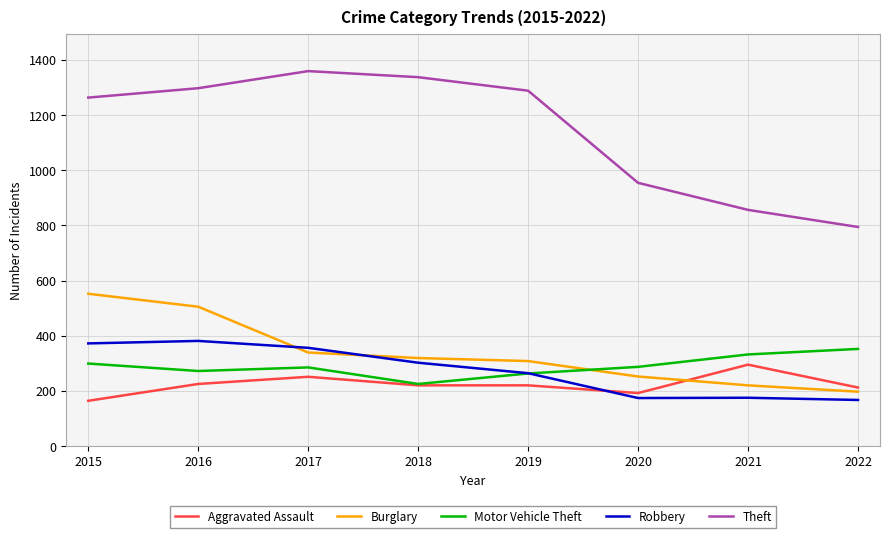

What is the difference between the second highest and minimum values in the Theft series?

543